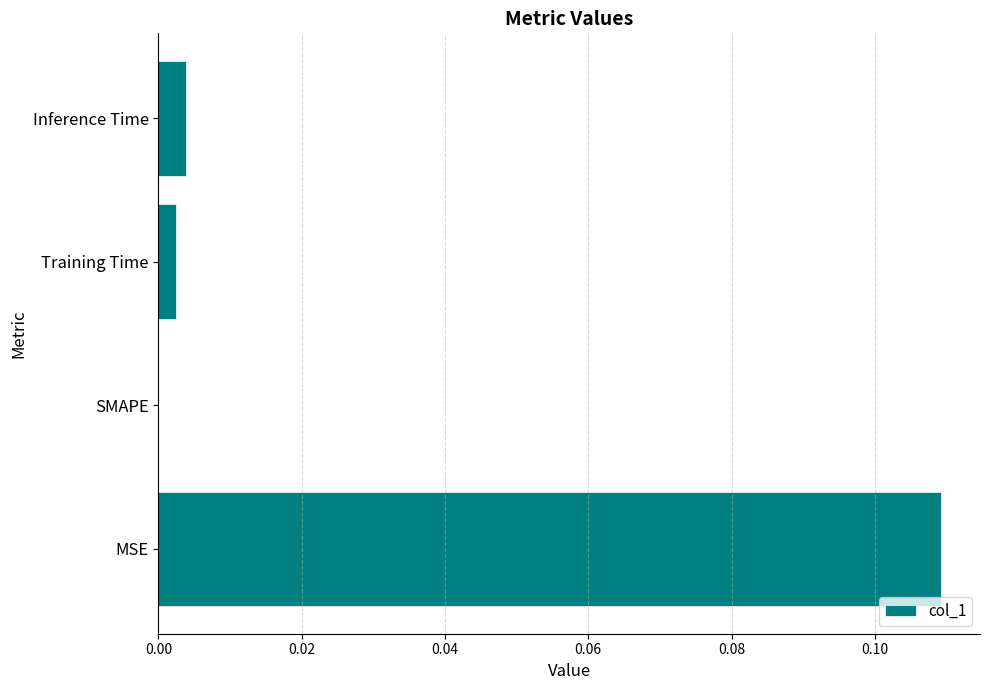

Which label corresponds to the largest value in the chart?

MSE